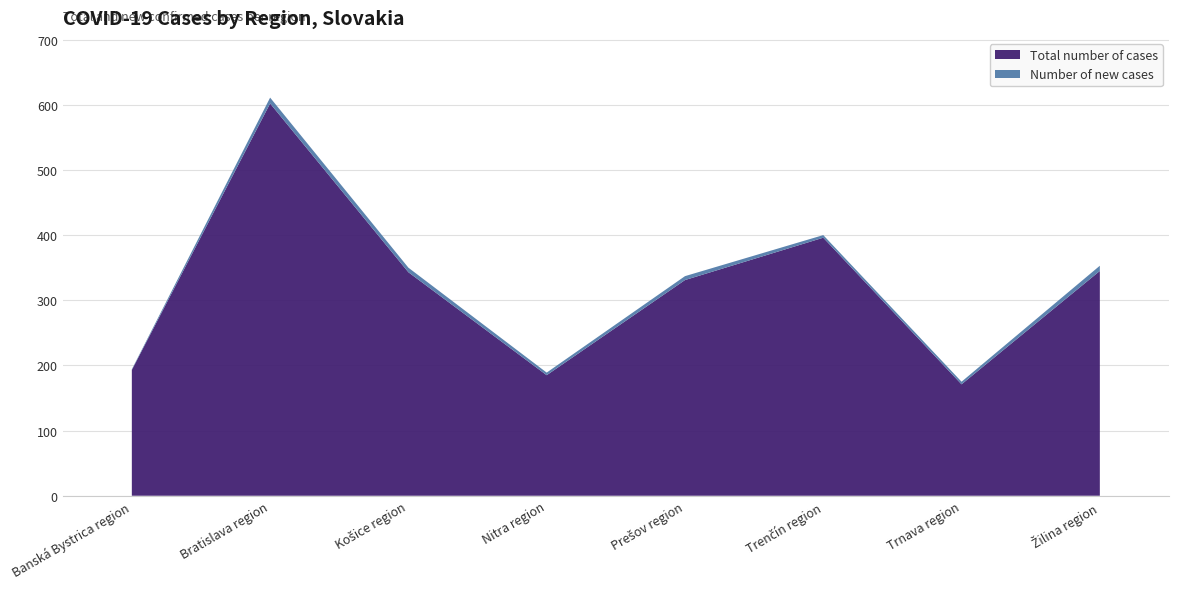

Reading right to left, list all the values displayed in this chart.

Total number of cases: Žilina region=345	Trnava region=171	Trenčín region=396	Prešov region=331	Nitra region=185	Košice region=343	Bratislava region=602	Banská Bystrica region=193
Number of new cases: Žilina region=8	Trnava region=4	Trenčín region=4	Prešov region=6	Nitra region=4	Košice region=7	Bratislava region=9	Banská Bystrica region=1